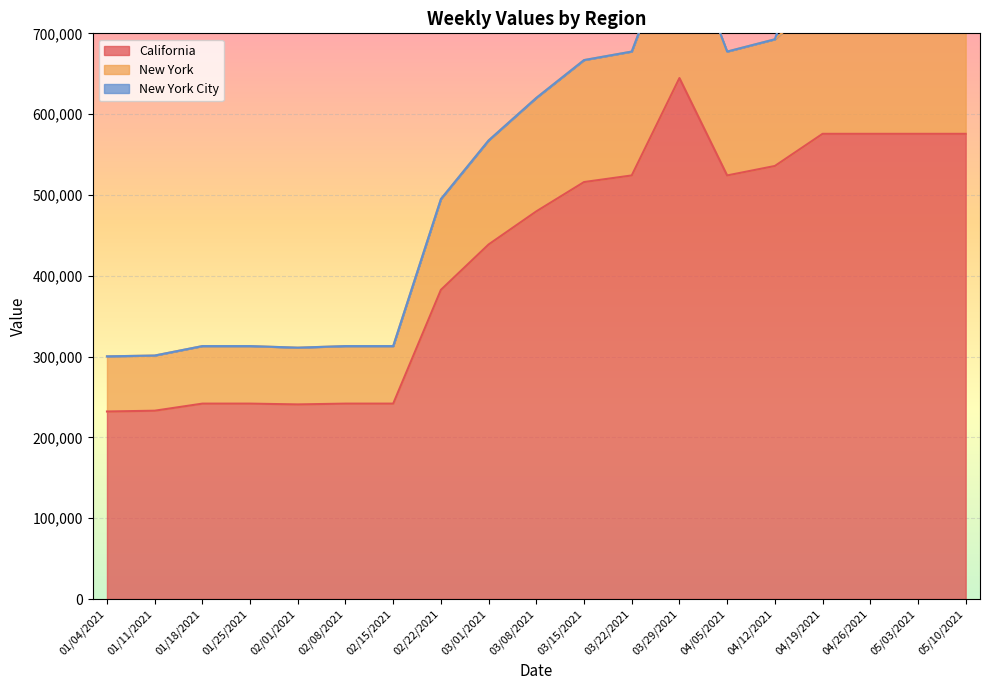

What value does the California series have at 03/22/2021, to the nearest 50?

524150